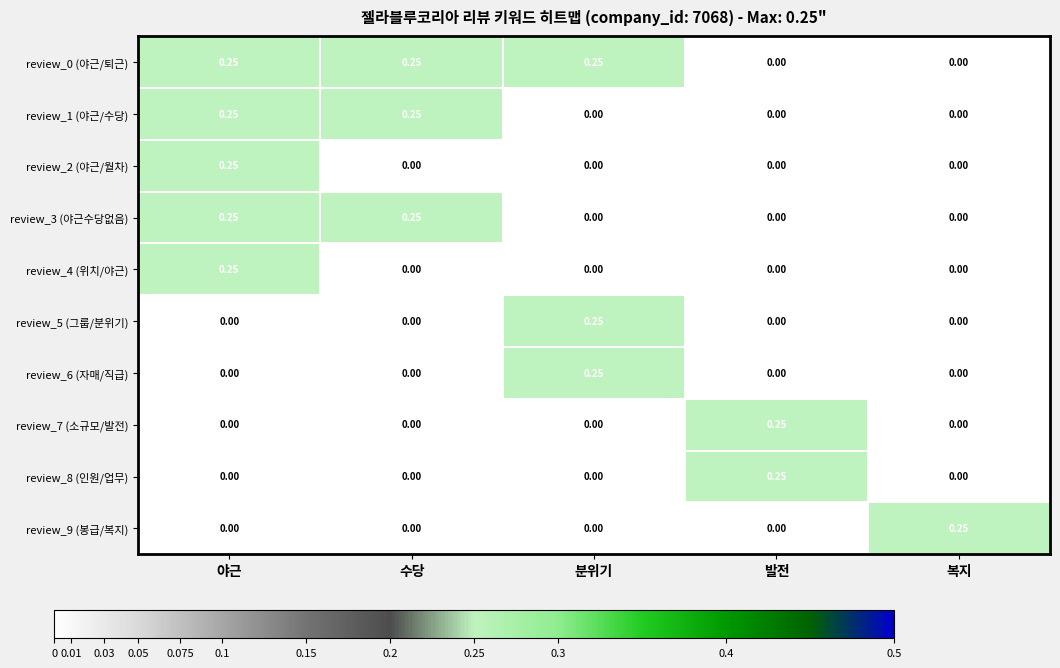

At which category is the sum across all series the highest?

야근